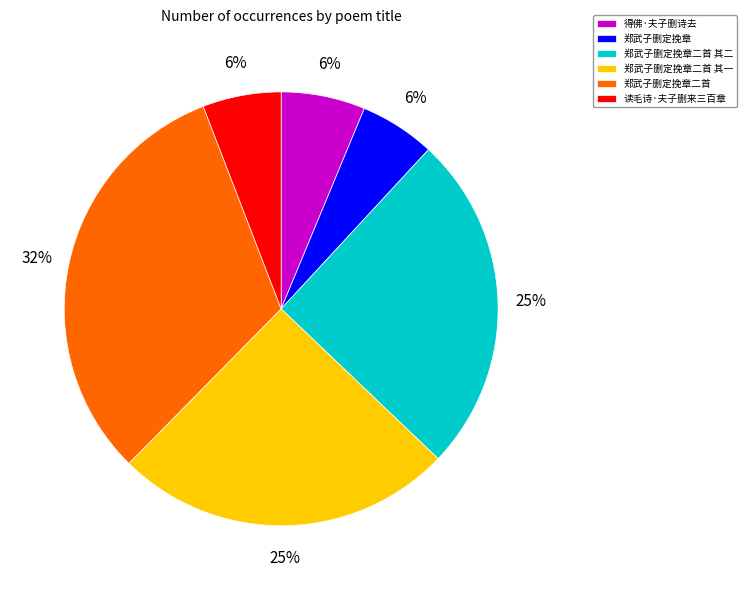

To the nearest percent, what portion does 郑武子删定挽章 represent?

6%